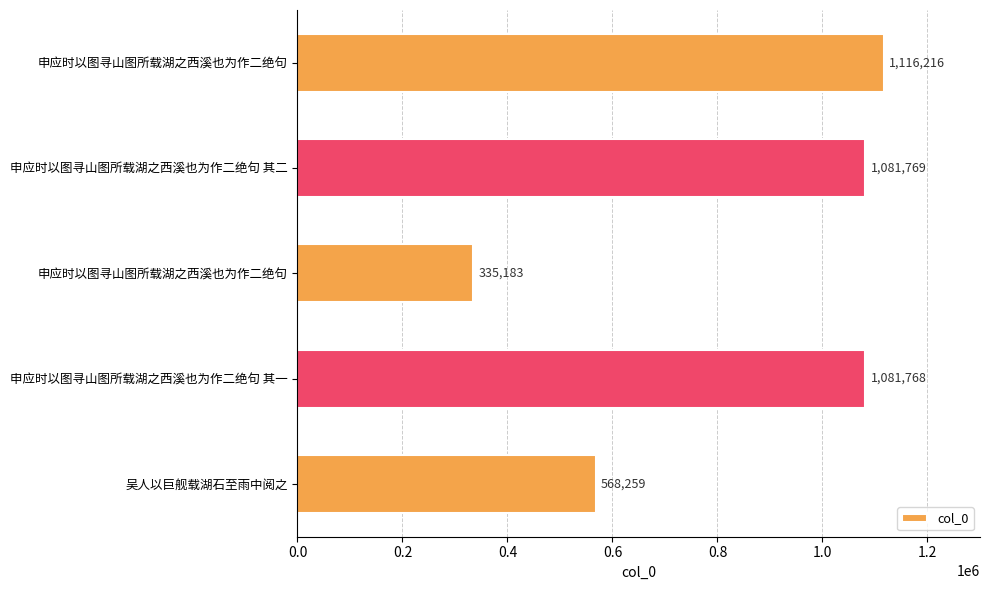

What is the average value?

836639